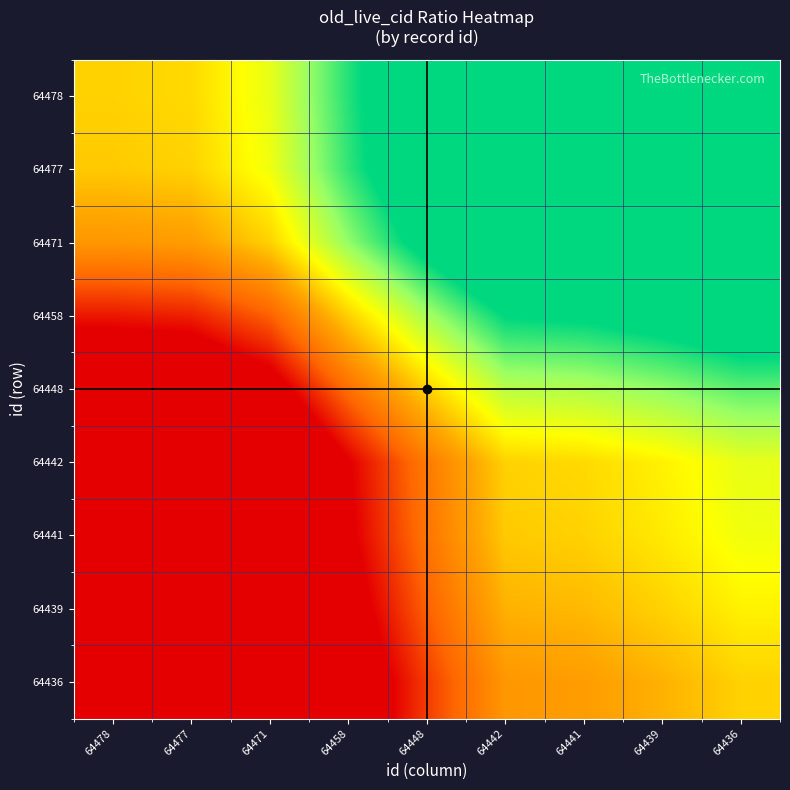

Reading left to right, what are all the values shown in this chart?

64478: 64478=1.0	64477=1.0	64471=1.0	64458=1.0	64448=1.0	64442=1.0	64441=1.0	64439=1.0	64436=1.0
64477: 64478=1.0	64477=1.0	64471=1.0	64458=1.0	64448=1.0	64442=1.0	64441=1.0	64439=1.0	64436=1.0
64471: 64478=1.0	64477=1.0	64471=1.0	64458=1.0	64448=1.0	64442=1.0	64441=1.0	64439=1.0	64436=1.0
64458: 64478=1.0	64477=1.0	64471=1.0	64458=1.0	64448=1.0	64442=1.0	64441=1.0	64439=1.0	64436=1.0
64448: 64478=1.0	64477=1.0	64471=1.0	64458=1.0	64448=1.0	64442=1.0	64441=1.0	64439=1.0	64436=1.0
64442: 64478=1.0	64477=1.0	64471=1.0	64458=1.0	64448=1.0	64442=1.0	64441=1.0	64439=1.0	64436=1.0
64441: 64478=1.0	64477=1.0	64471=1.0	64458=1.0	64448=1.0	64442=1.0	64441=1.0	64439=1.0	64436=1.0
64439: 64478=1.0	64477=1.0	64471=1.0	64458=1.0	64448=1.0	64442=1.0	64441=1.0	64439=1.0	64436=1.0
64436: 64478=1.0	64477=1.0	64471=1.0	64458=1.0	64448=1.0	64442=1.0	64441=1.0	64439=1.0	64436=1.0